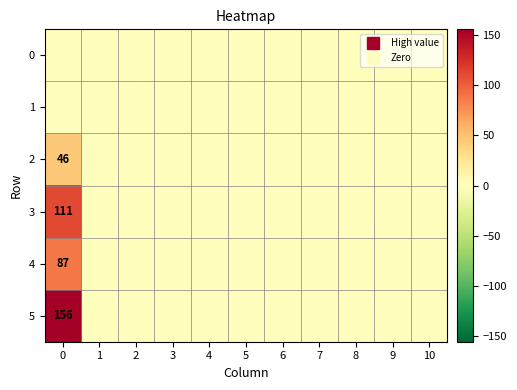

True or false: 4 has a value of 41 at 0.

False